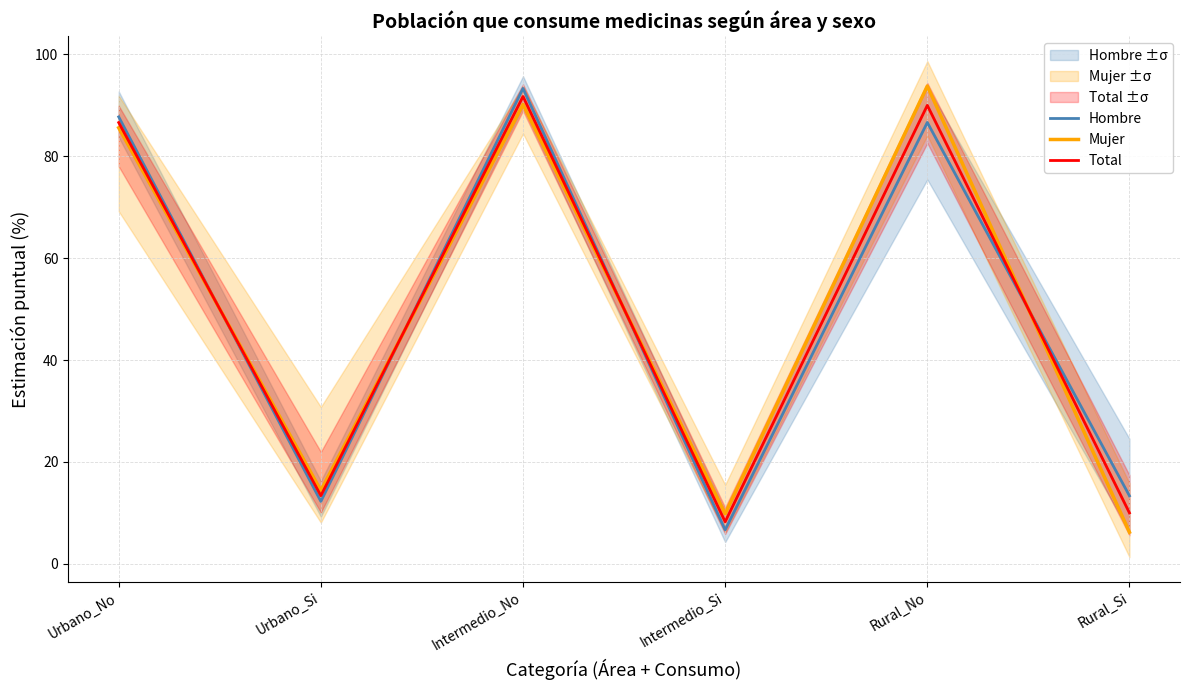

Where do Hombre and Total first cross each other?

Urbano_No and Urbano_Si